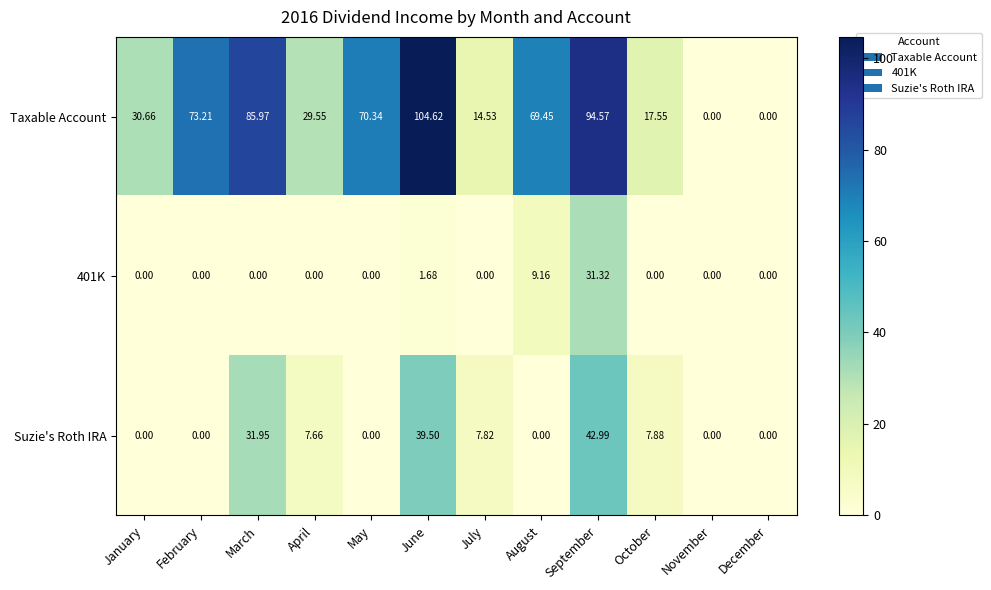

At how many categories does at least one series exceed 84?

3